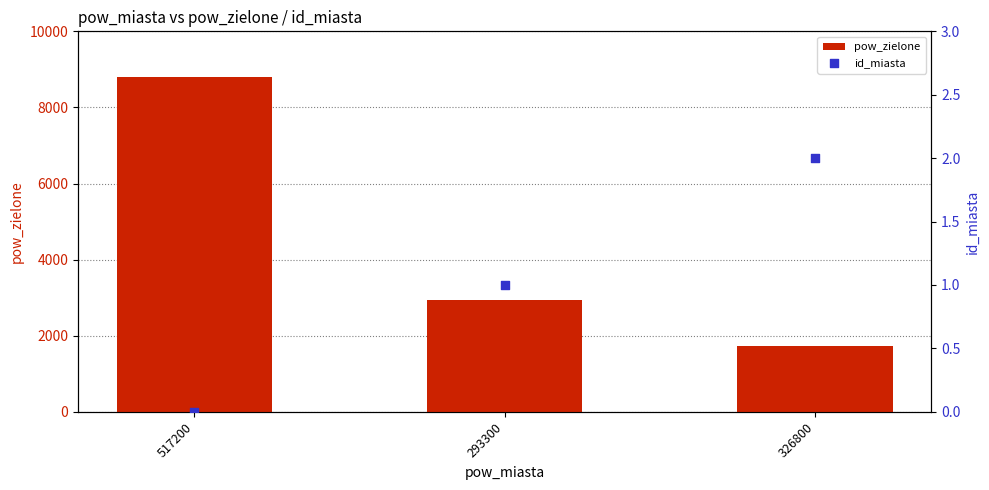

Which series has the widest spread of Y values?

pow_zielone